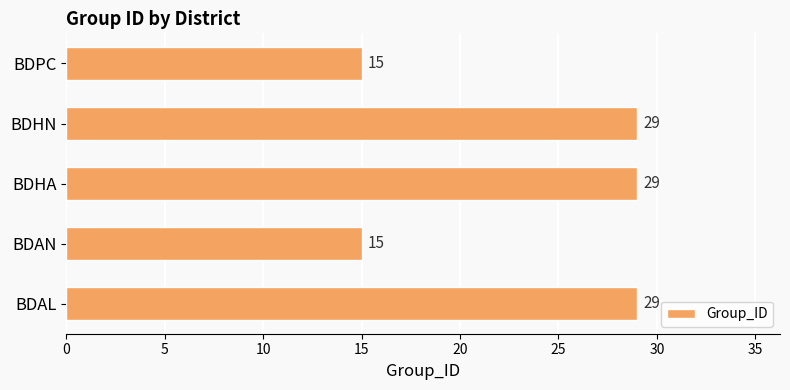

Are the bars grouped side by side (vs. stacked)?

No